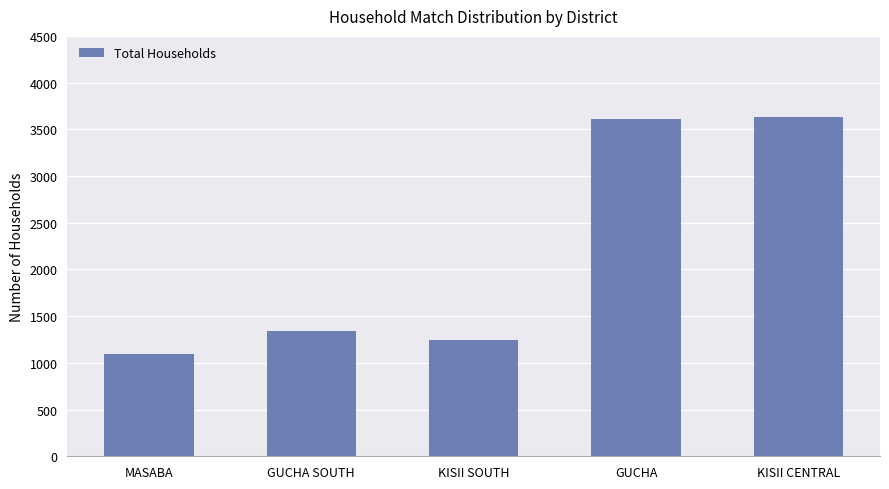

What is the value of the 4th bar from the left?

3611